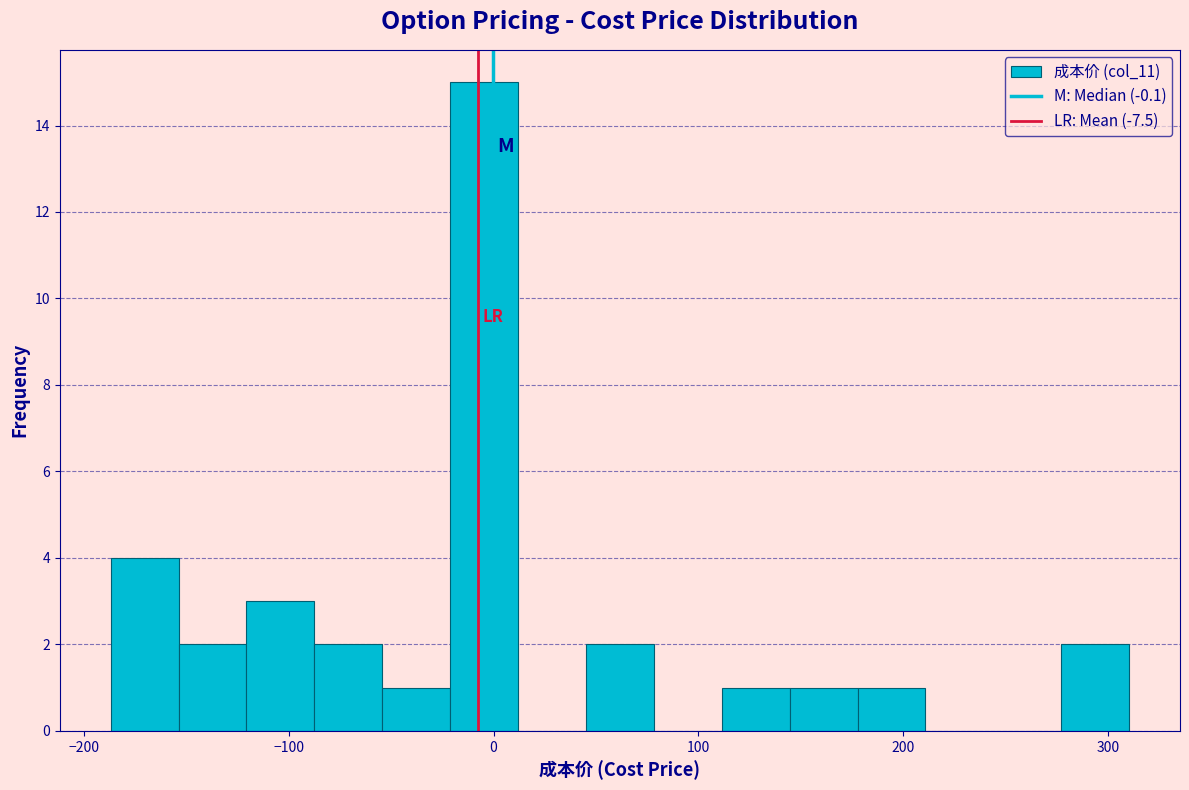

Read against the x-axis, roughly where is the centre of the tallest bar?

0